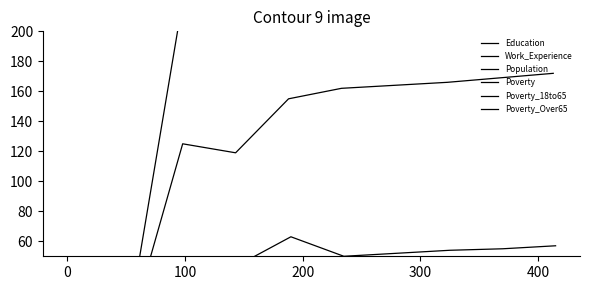

Where does the Work_Experience series first go above 854?

300